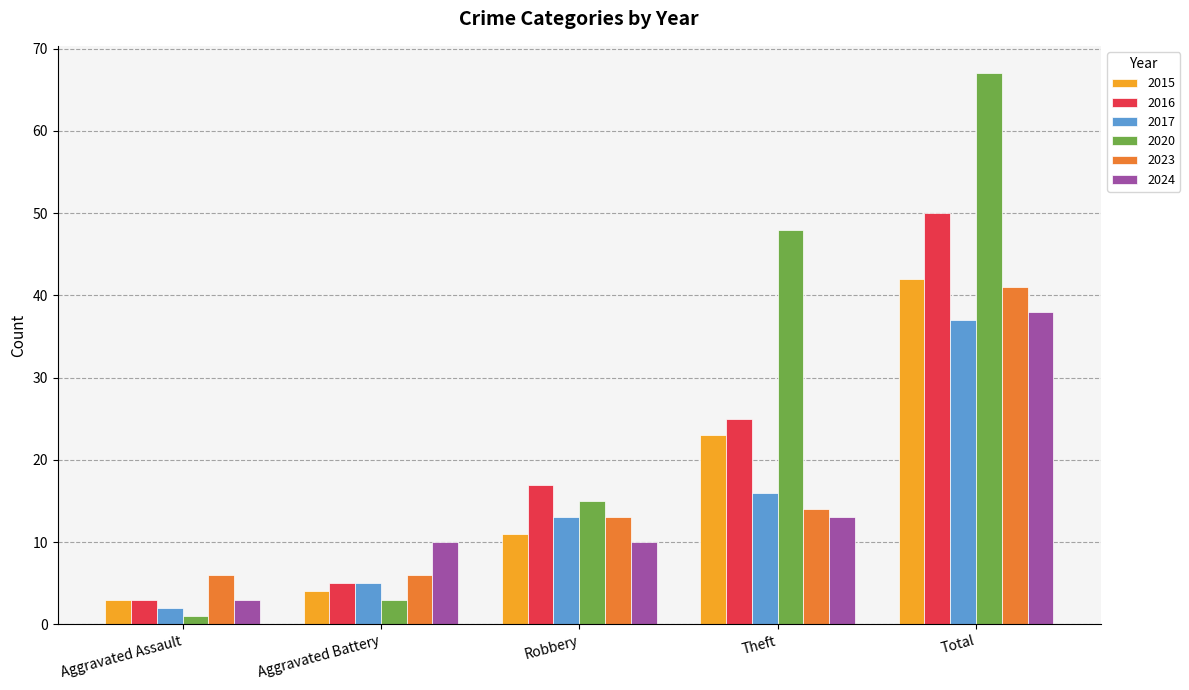

The 2017 series shows 2 at Aggravated Battery. True or false?

False